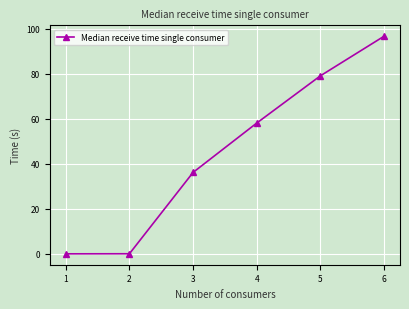

True or false: the data shows 138.9 at 5.

False